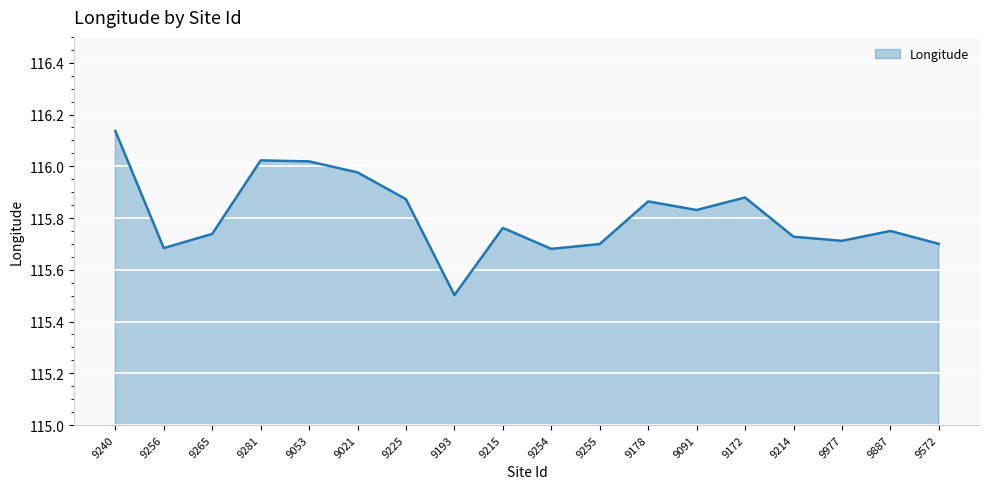

What is the ratio of the value at 9178 to the value at 9091?

1.0